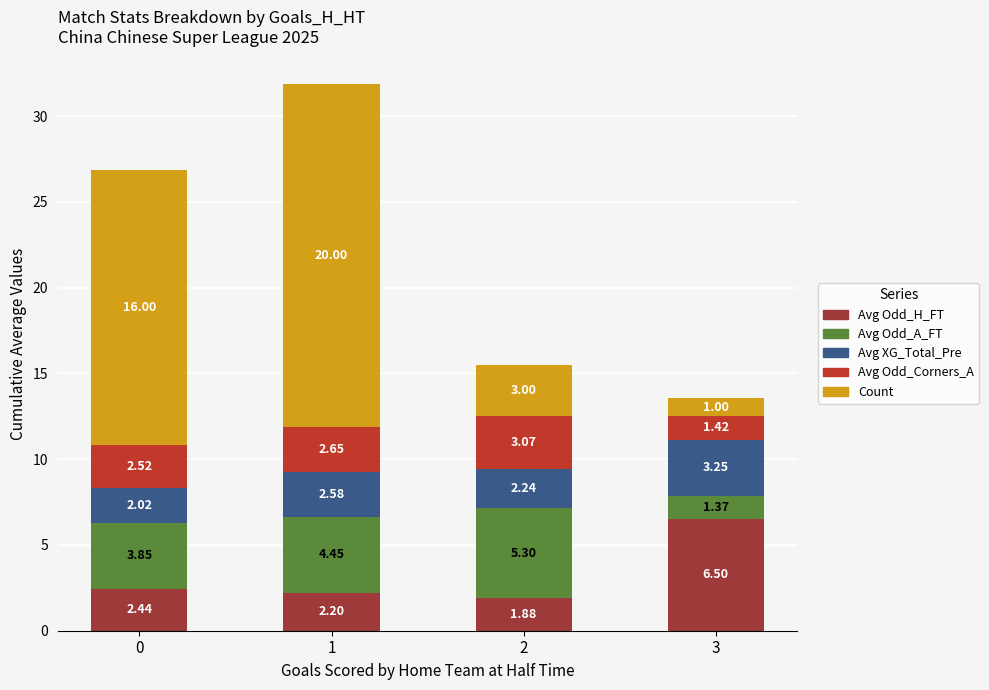

Is it true that Avg Odd_A_FT equals 2.1 at 3?

False